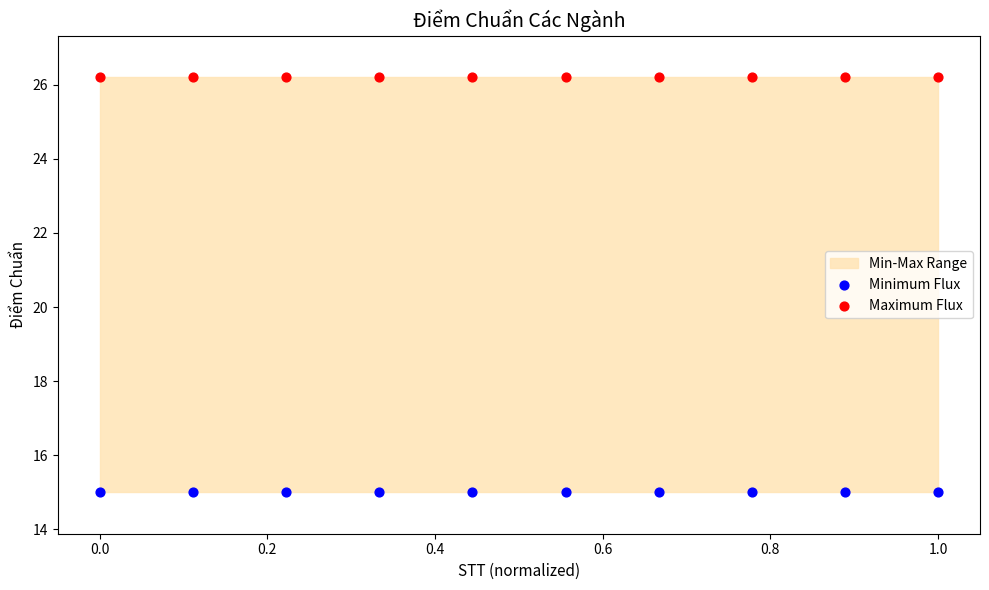

Which series contains the highest Y value?

Maximum Flux